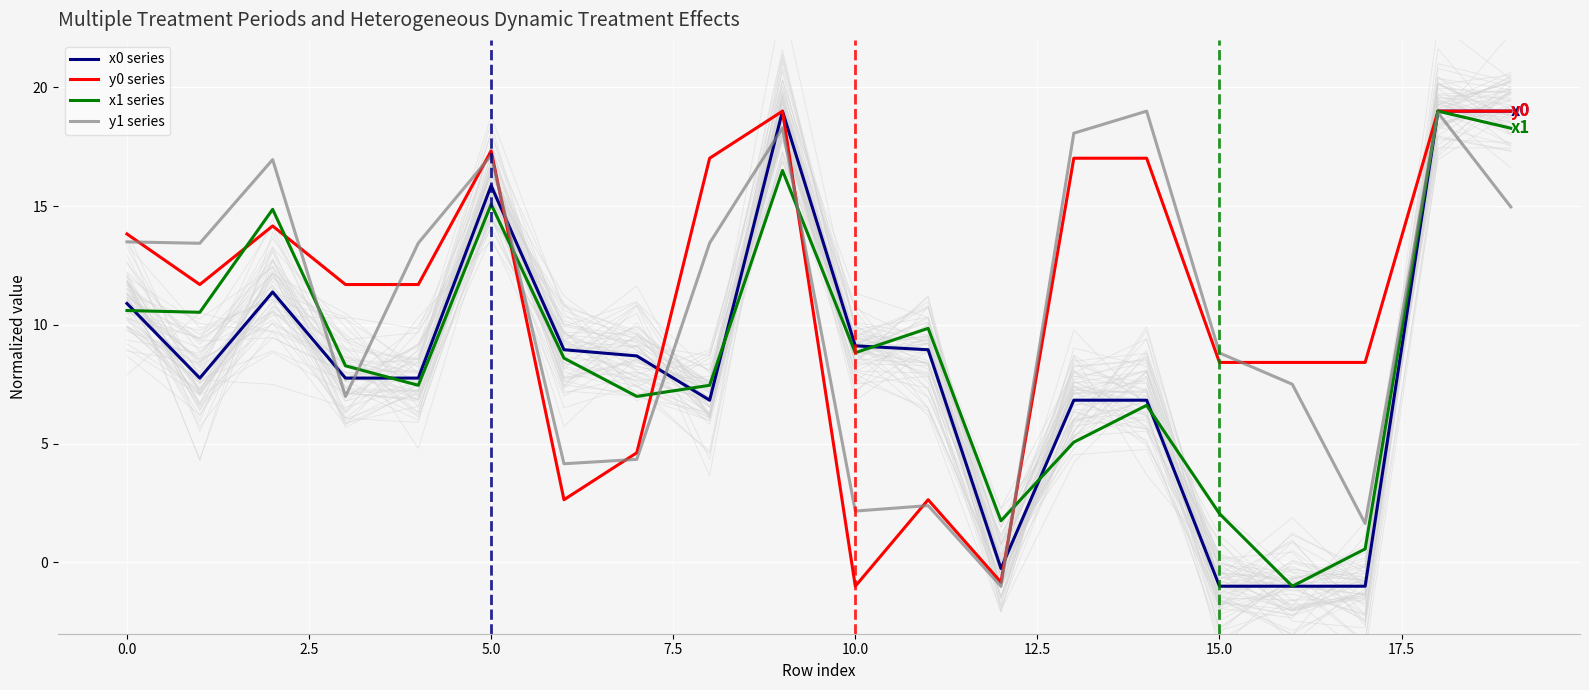

Which has a higher value, 12 or 16?

12